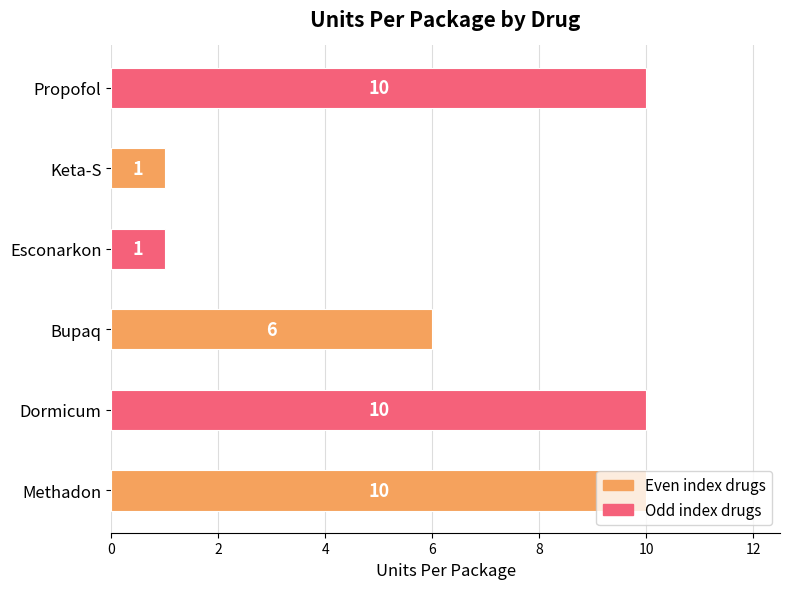

What is the average value?

6